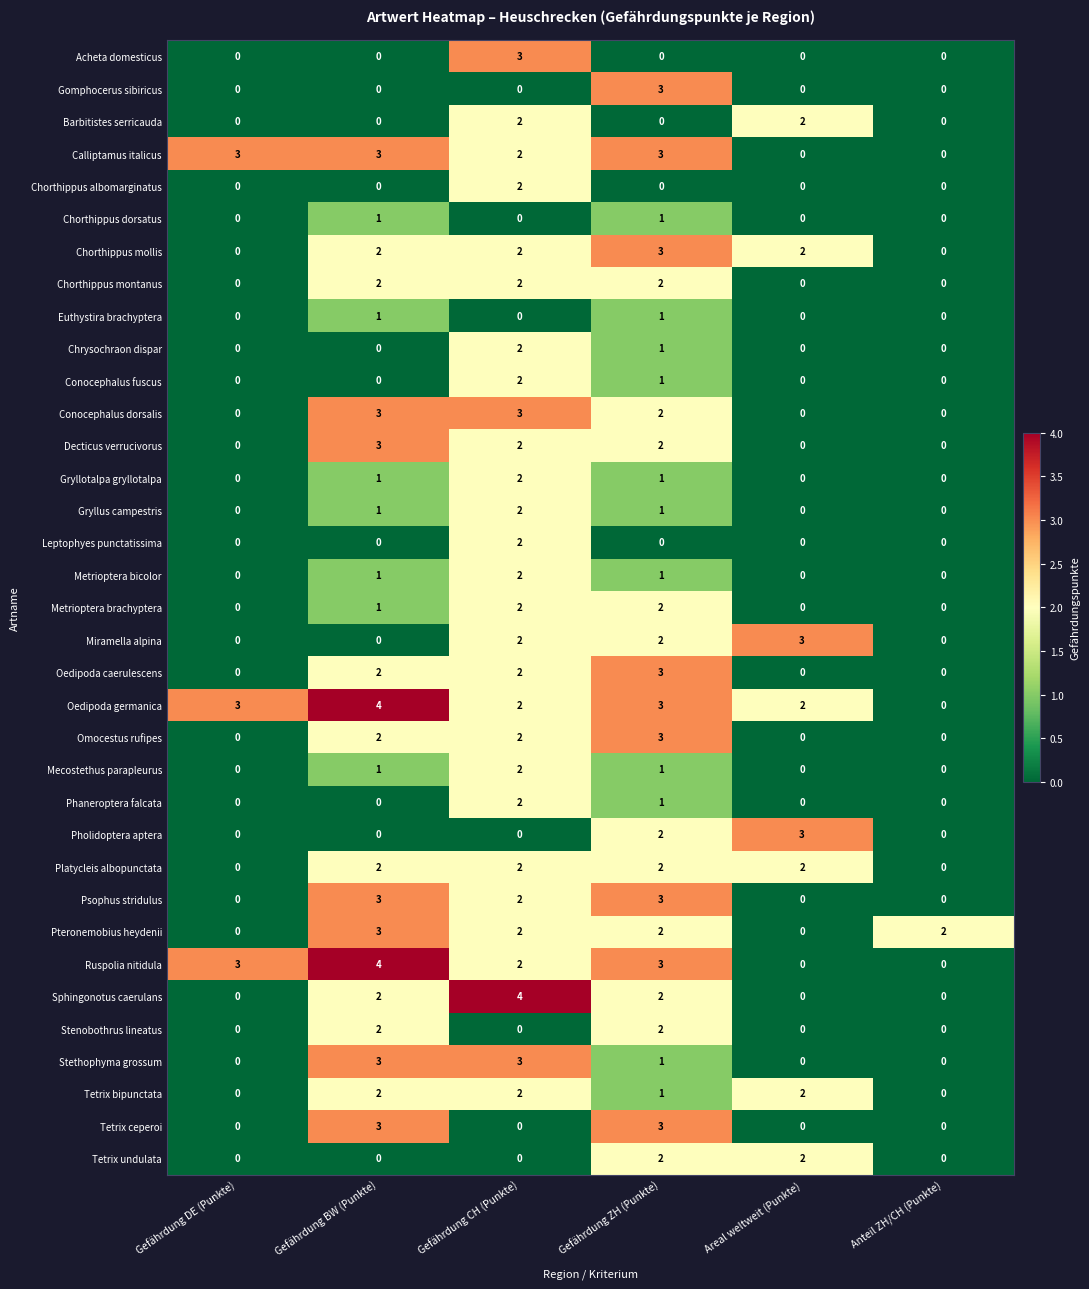

How many Chorthippus albomarginatus values are between 0 and 1?

5